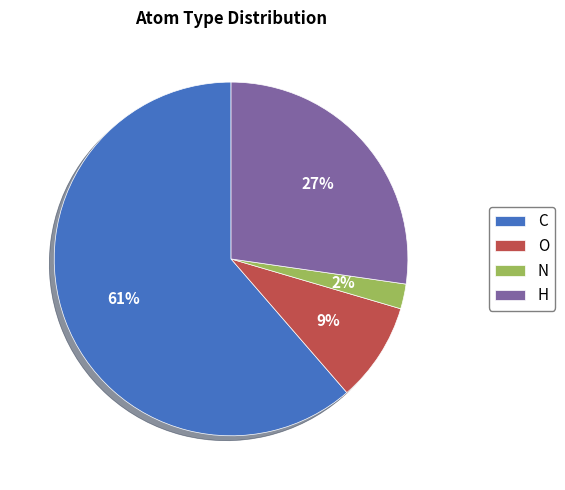

Approximately how many times larger is the value at H compared to O?

3.0